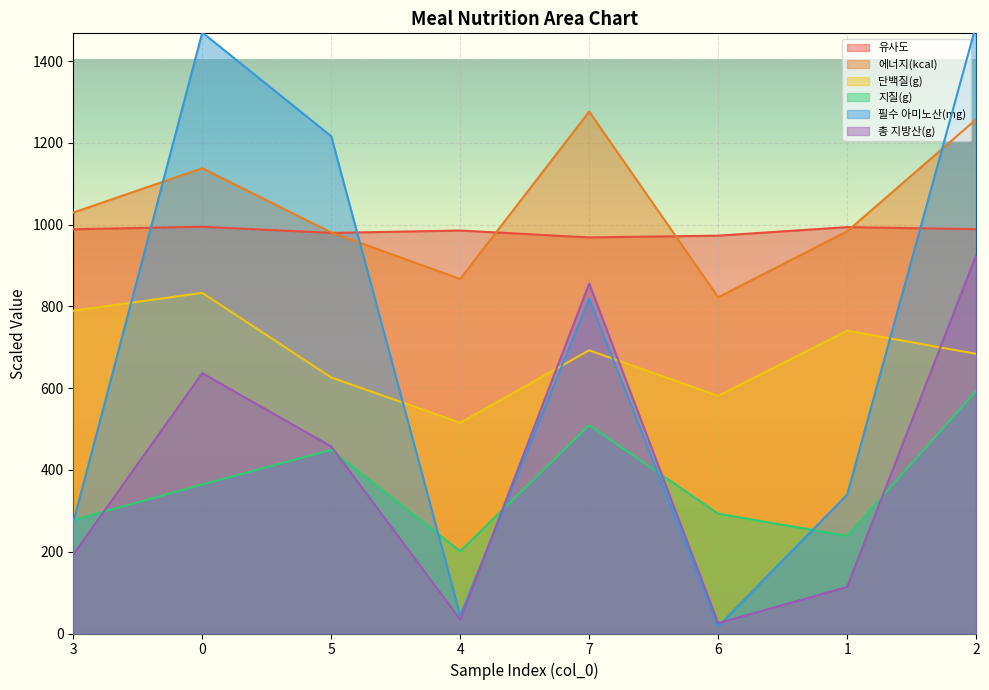

List the labels in order of 단백질(g) value, largest first.

0, 3, 1, 7, 2, 5, 6, 4